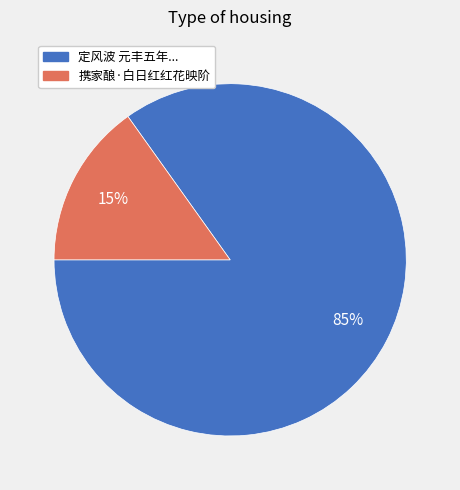

Does any single category account for the majority?

Yes